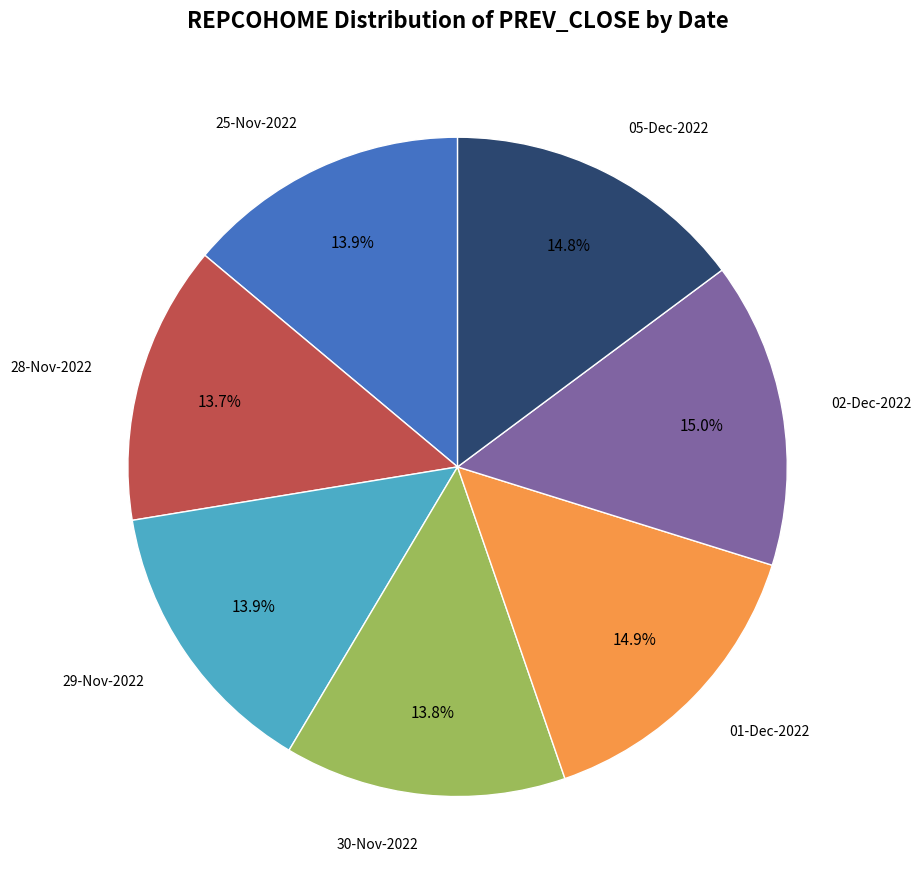

Is there any slice that represents more than half of the pie?

No